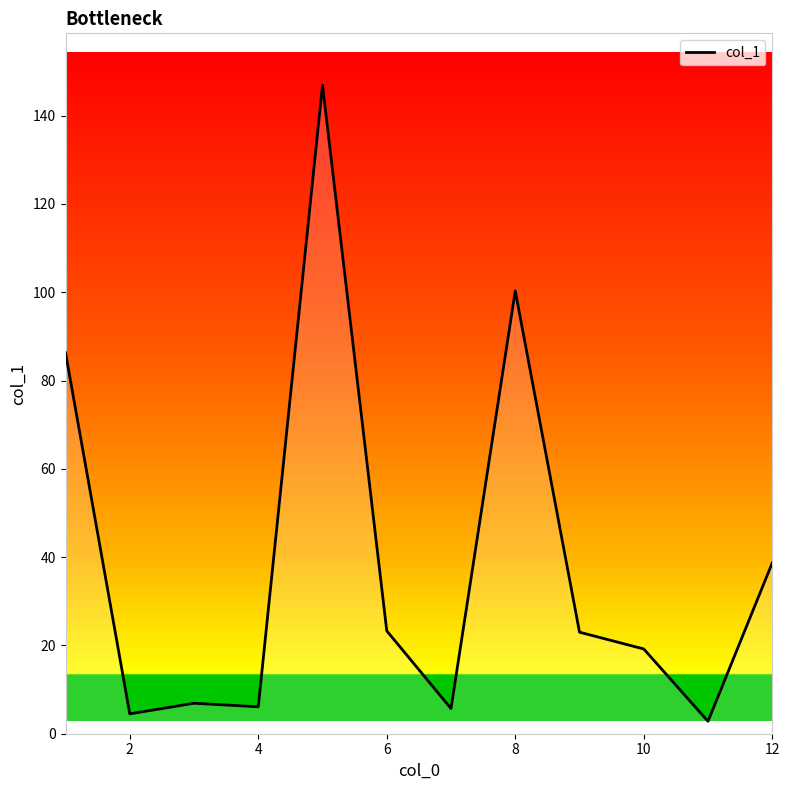

What is the greatest value displayed?

146.9